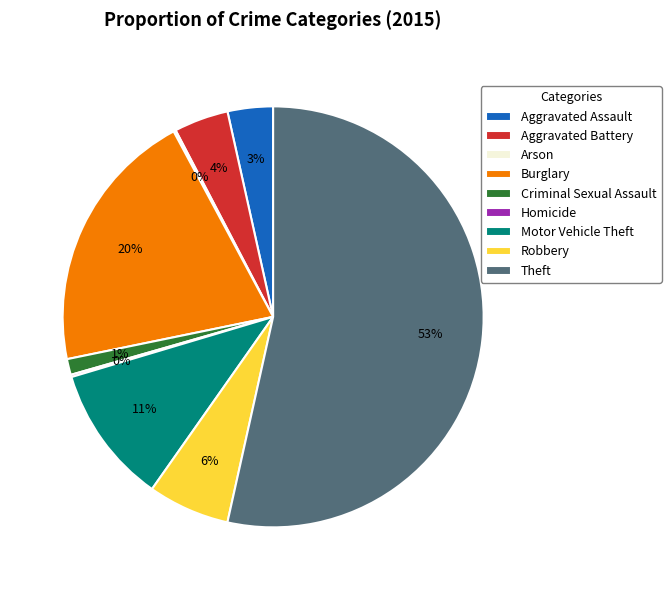

Do Criminal Sexual Assault and Theft together represent more than half of the pie?

Yes